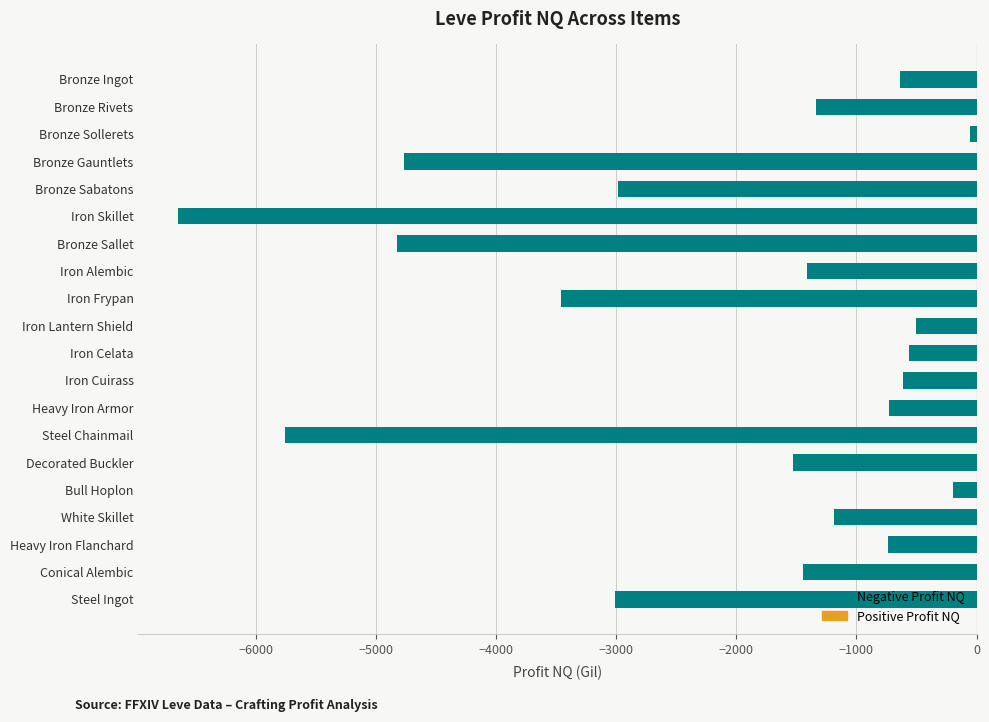

The chart shows a value of -496.6 at Heavy Iron Armor. True or false?

False